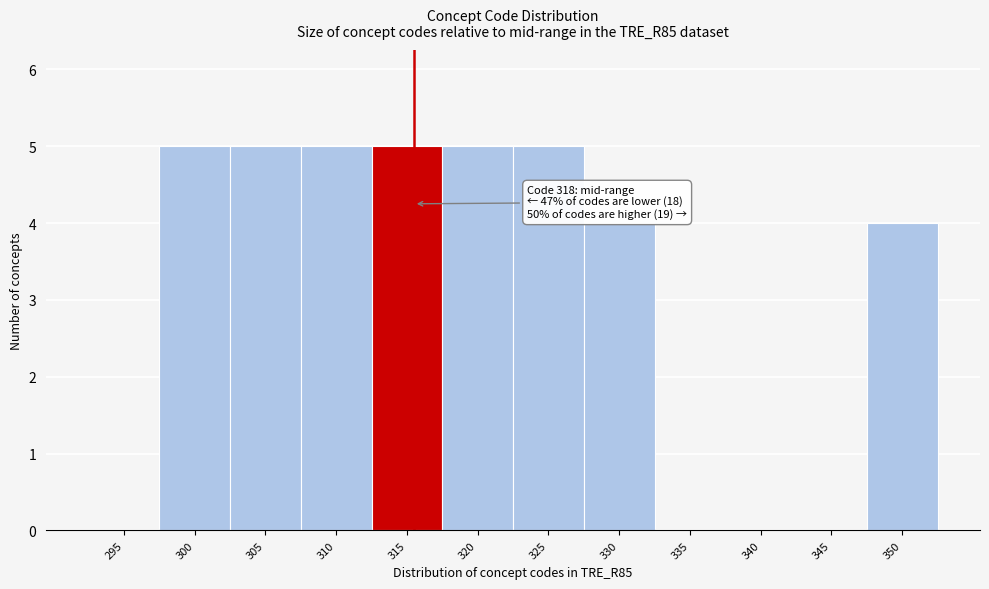

Reading right to left, what are all the values shown in this chart?

350=4	345=0	340=0	335=0	330=4	325=5	320=5	315=5	310=5	305=5	300=5	295=0